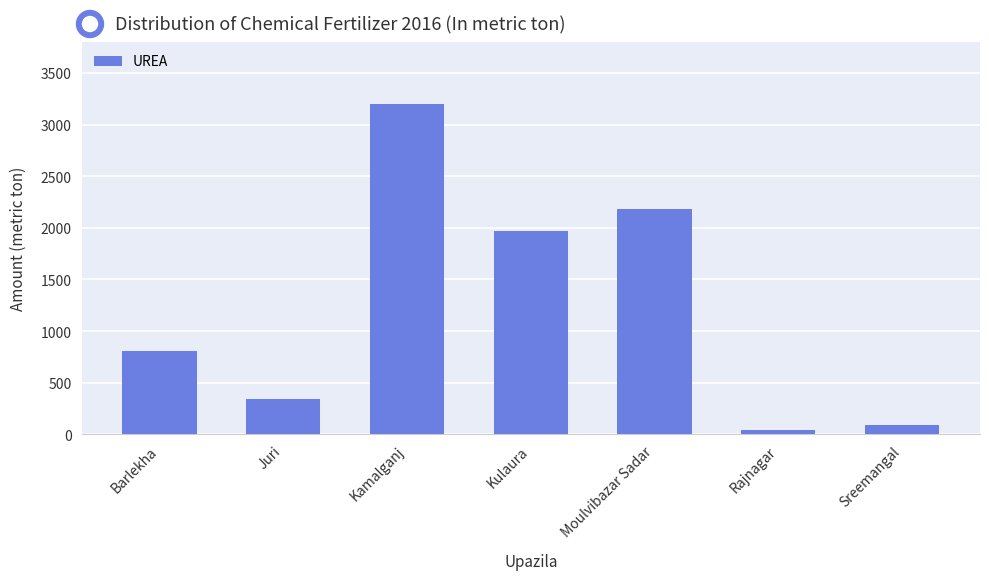

Approximately how many times larger is the value at Sreemangal compared to Rajnagar?

2.3